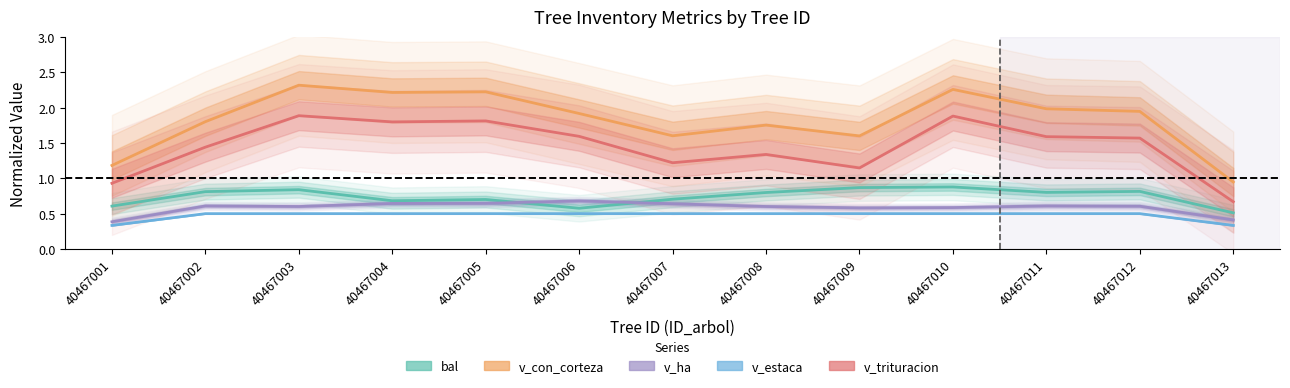

True or false: bal and v_estaca intersect in this chart.

False